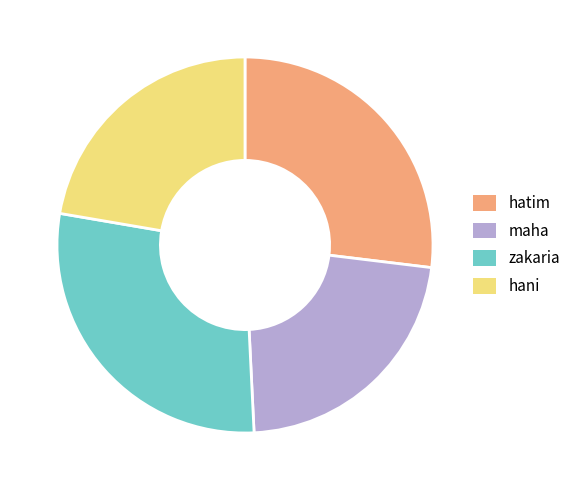

Which slice is the largest?

zakaria